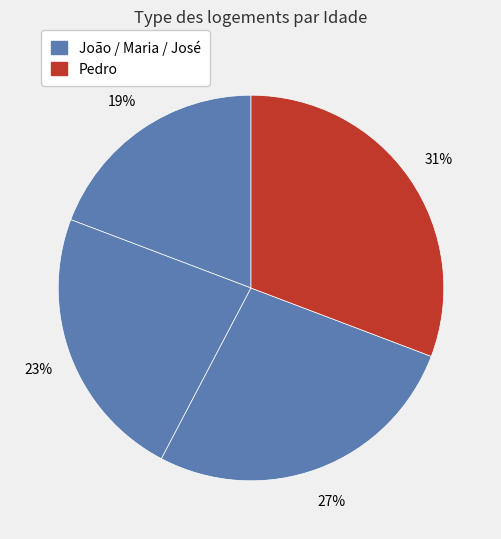

Which slice is the smallest?

João